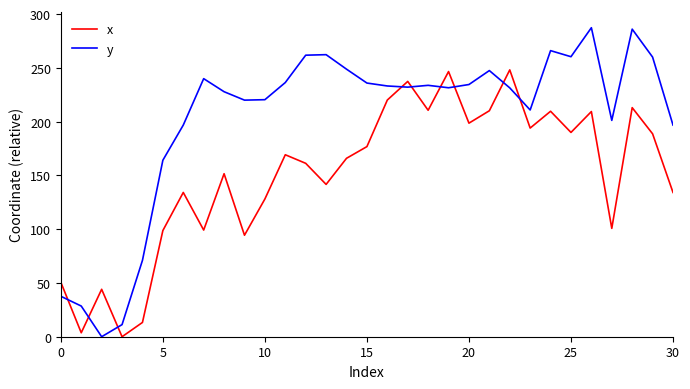

Which series has the largest range (max minus min)?

y